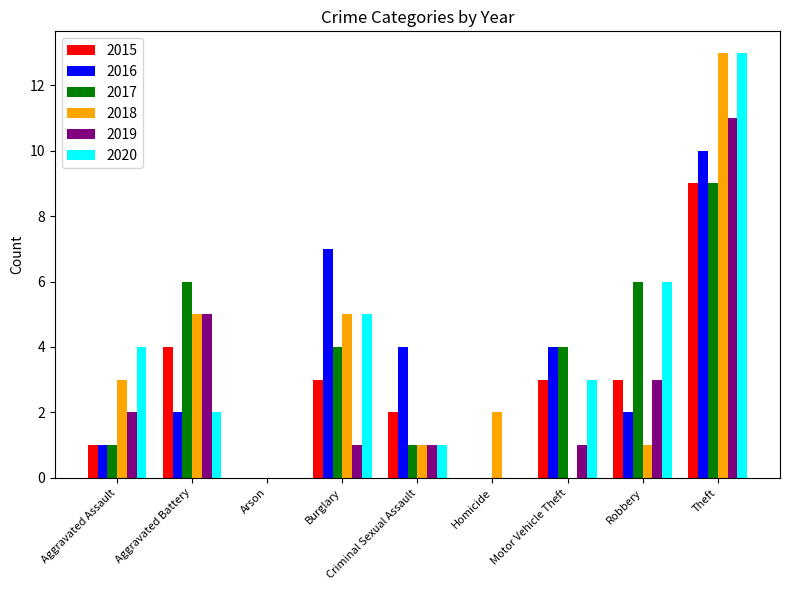

The 2017 series shows 1 at Criminal Sexual Assault. True or false?

True